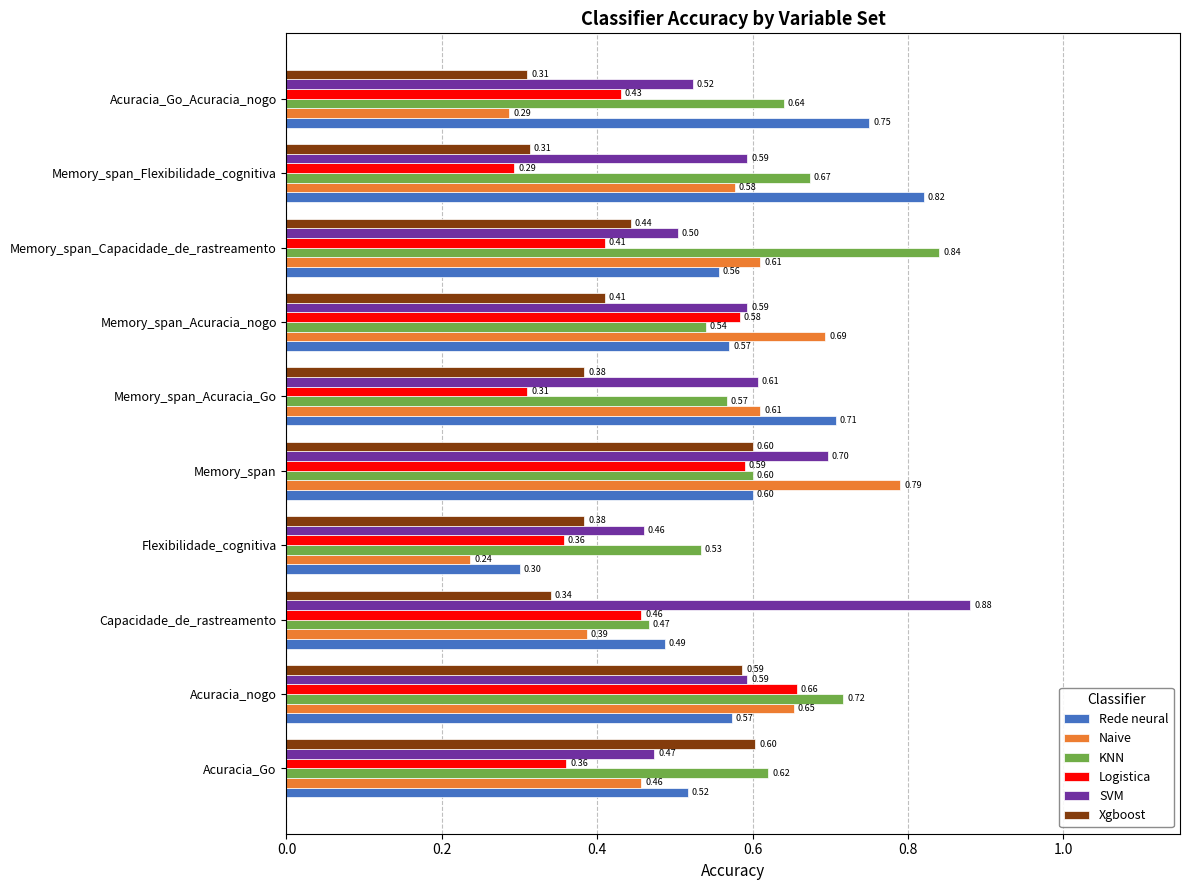

At which label is KNN closest to 0?

Capacidade_de_rastreamento